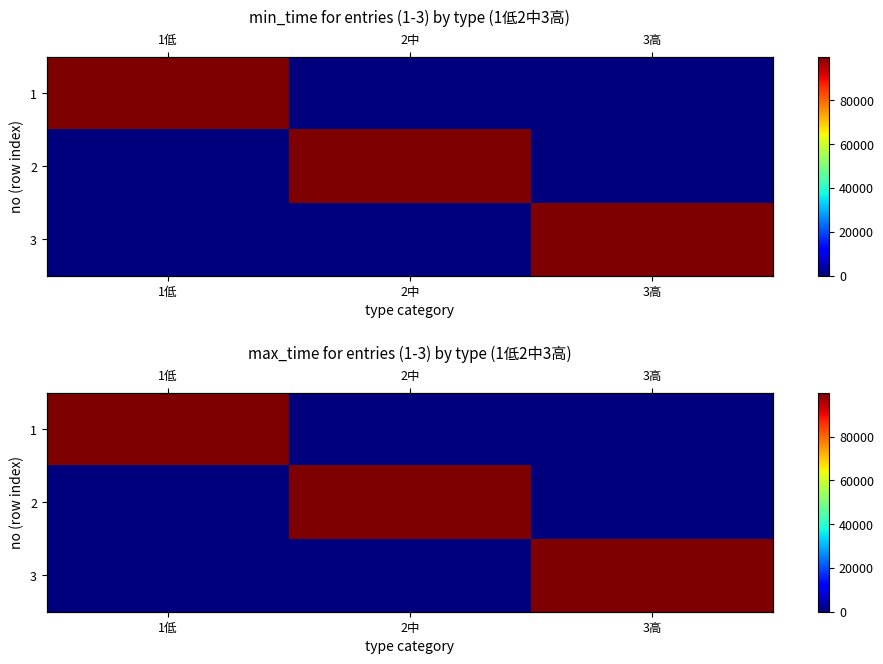

What is the sum of the 2 values at 2中 and 3高?

99999